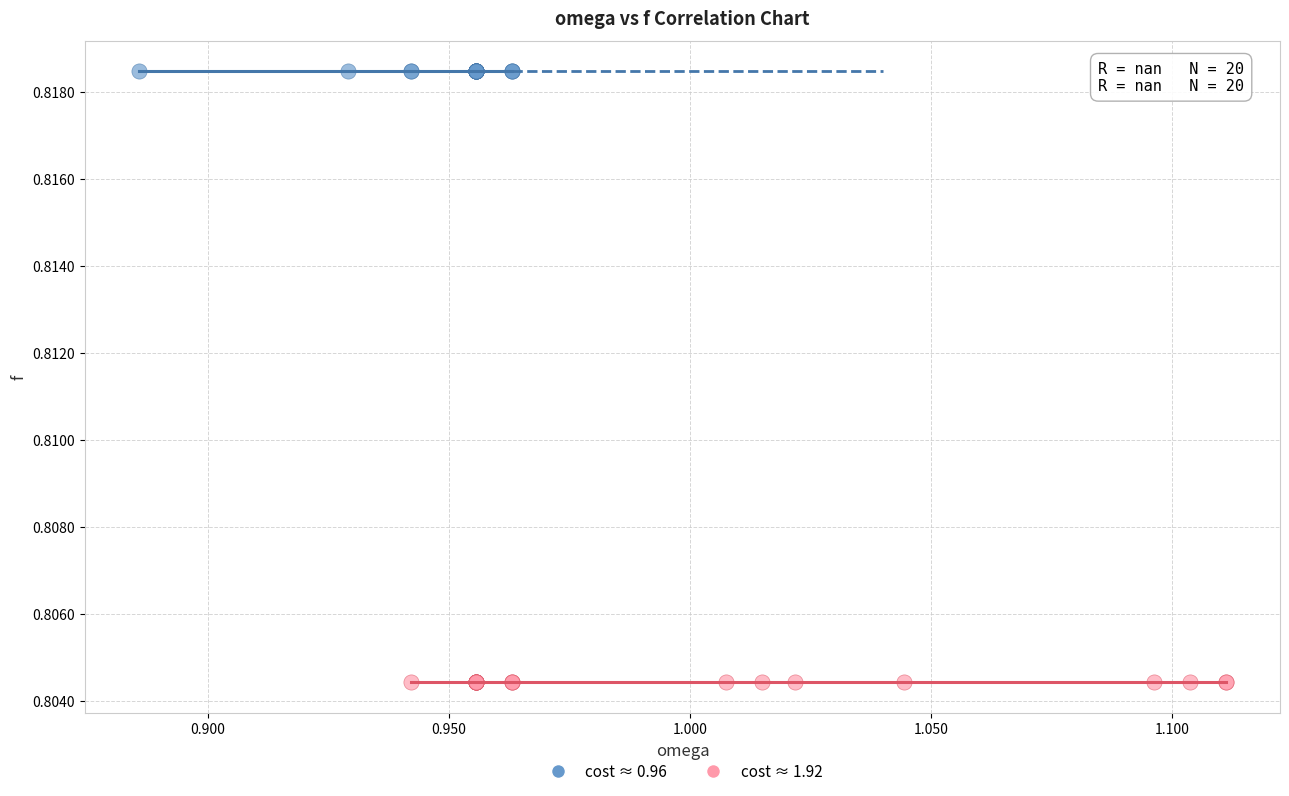

Which series contains the lowest Y value?

cost ≈ 1.92